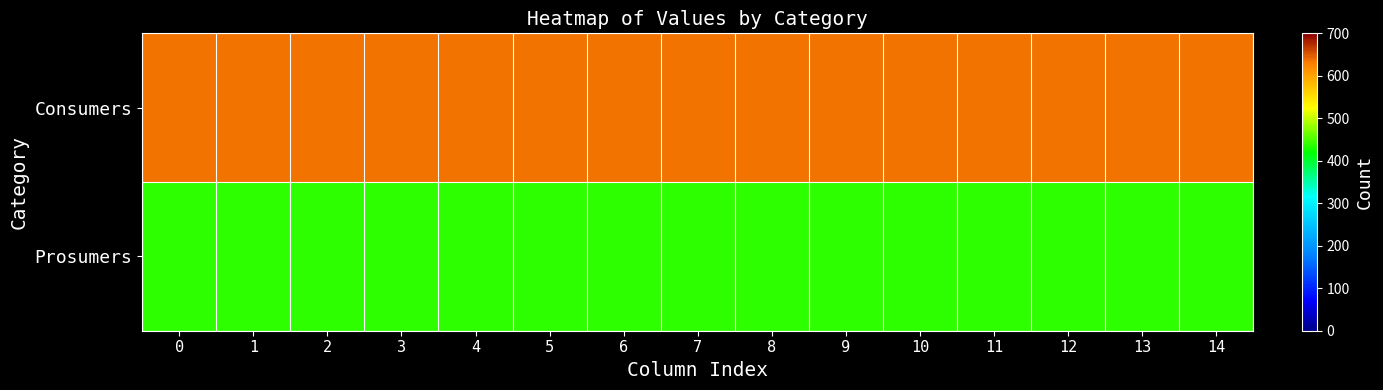

List the series in order of their peak value, lowest first.

row_1, row_0